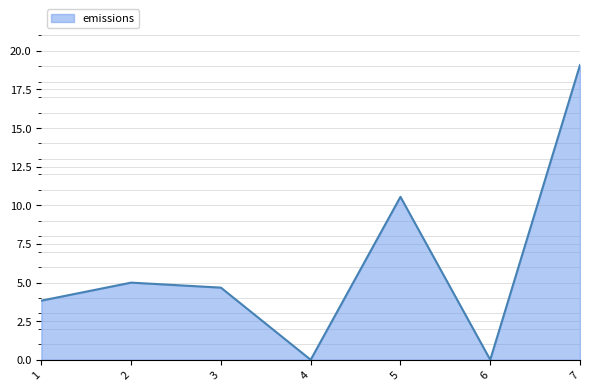

What is the change in value from 1 to 3?

+0.8